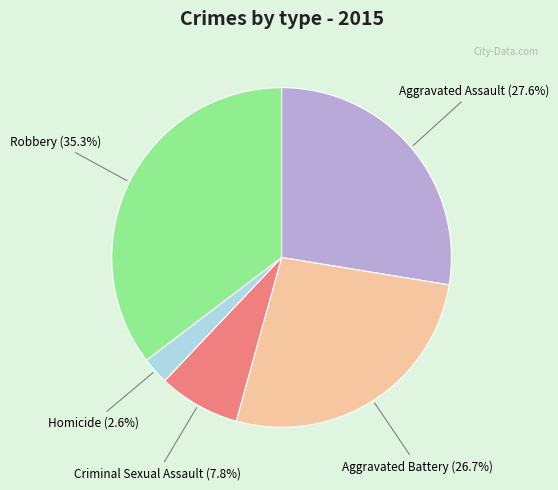

Is there a majority slice in this chart?

No